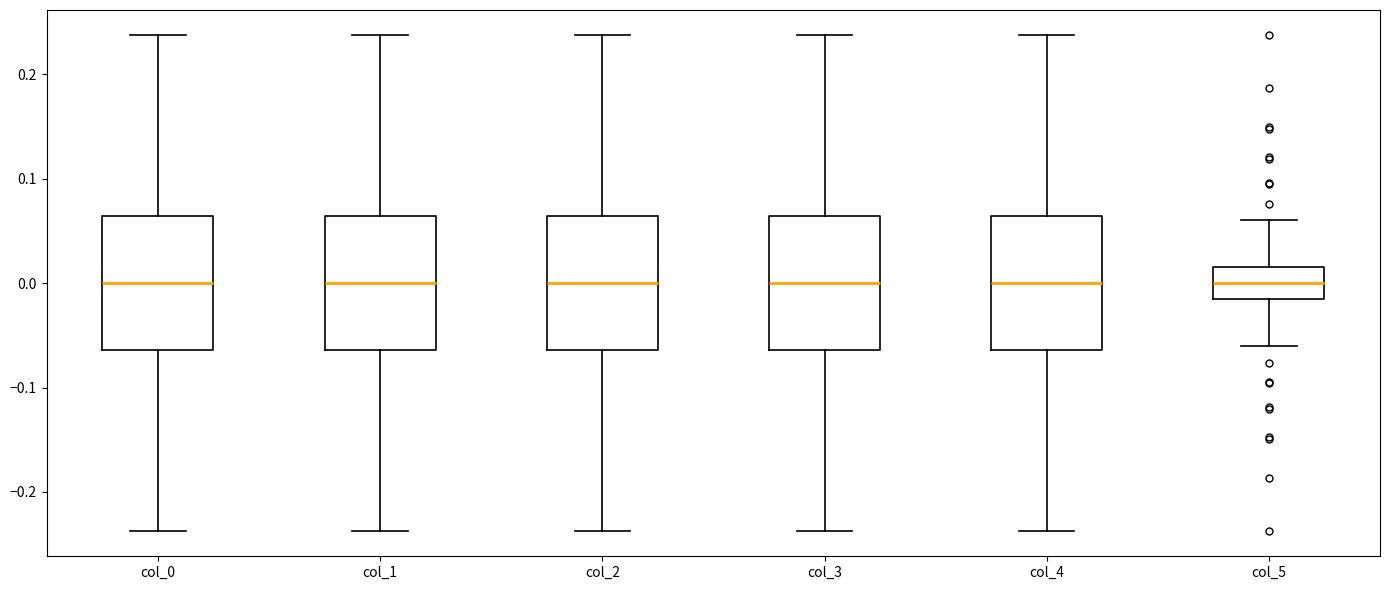

Reading left to right, read every box against the y-axis: the position of its median line, the range the box covers, and the ends of its whiskers. The values are not printed on the chart, so give them approximately, as read against the axis.

col_0: median 0.00, box -0.06 to 0.06, whiskers -0.24 to 0.24
col_1: median 0.00, box -0.06 to 0.06, whiskers -0.24 to 0.24
col_2: median 0.00, box -0.06 to 0.06, whiskers -0.24 to 0.24
col_3: median 0.00, box -0.06 to 0.06, whiskers -0.24 to 0.24
col_4: median 0.00, box -0.06 to 0.06, whiskers -0.24 to 0.24
col_5: median 0.00, box -0.02 to 0.02, whiskers -0.06 to 0.06